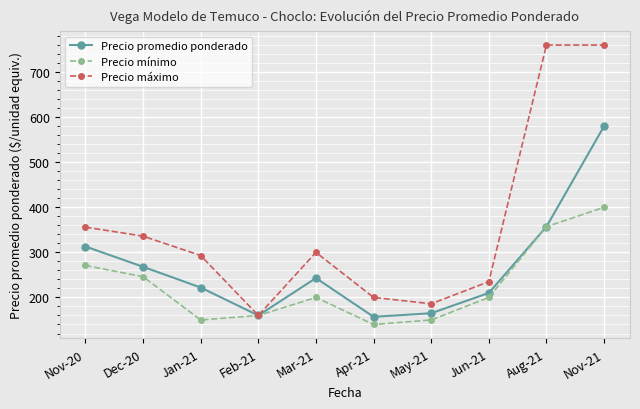

Rank the series at Dec-20 from lowest to highest value.

Precio mínimo, Precio promedio ponderado, Precio máximo